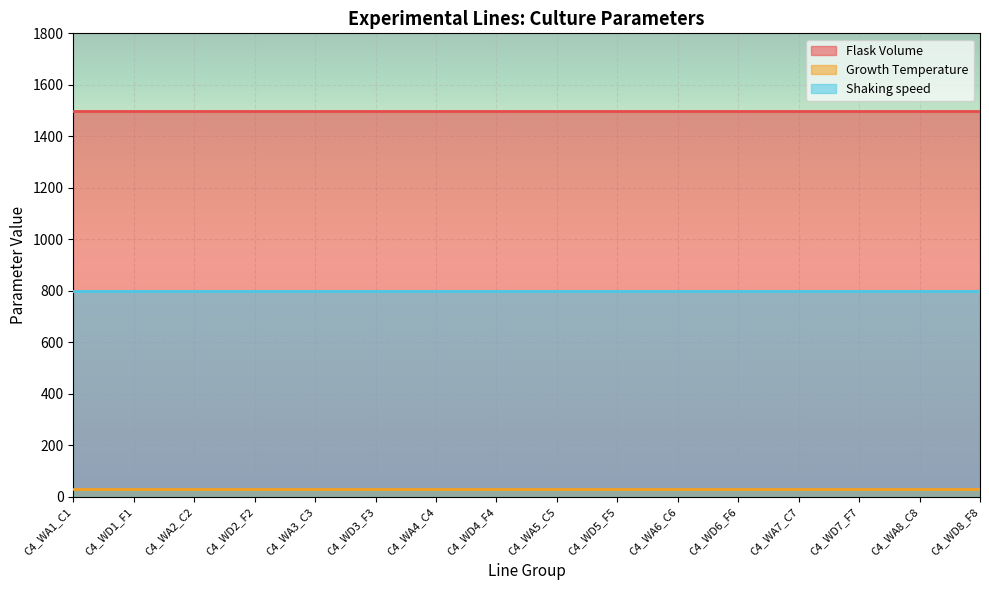

Reading left to right, extract all data points from this chart.

Flask Volume: C4_WA1_C1=1500	C4_WD1_F1=1500	C4_WA2_C2=1500	C4_WD2_F2=1500	C4_WA3_C3=1500	C4_WD3_F3=1500	C4_WA4_C4=1500	C4_WD4_F4=1500	C4_WA5_C5=1500	C4_WD5_F5=1500	C4_WA6_C6=1500	C4_WD6_F6=1500	C4_WA7_C7=1500	C4_WD7_F7=1500	C4_WA8_C8=1500	C4_WD8_F8=1500
Growth Temperature: C4_WA1_C1=30	C4_WD1_F1=30	C4_WA2_C2=30	C4_WD2_F2=30	C4_WA3_C3=30	C4_WD3_F3=30	C4_WA4_C4=30	C4_WD4_F4=30	C4_WA5_C5=30	C4_WD5_F5=30	C4_WA6_C6=30	C4_WD6_F6=30	C4_WA7_C7=30	C4_WD7_F7=30	C4_WA8_C8=30	C4_WD8_F8=30
Shaking speed: C4_WA1_C1=800	C4_WD1_F1=800	C4_WA2_C2=800	C4_WD2_F2=800	C4_WA3_C3=800	C4_WD3_F3=800	C4_WA4_C4=800	C4_WD4_F4=800	C4_WA5_C5=800	C4_WD5_F5=800	C4_WA6_C6=800	C4_WD6_F6=800	C4_WA7_C7=800	C4_WD7_F7=800	C4_WA8_C8=800	C4_WD8_F8=800